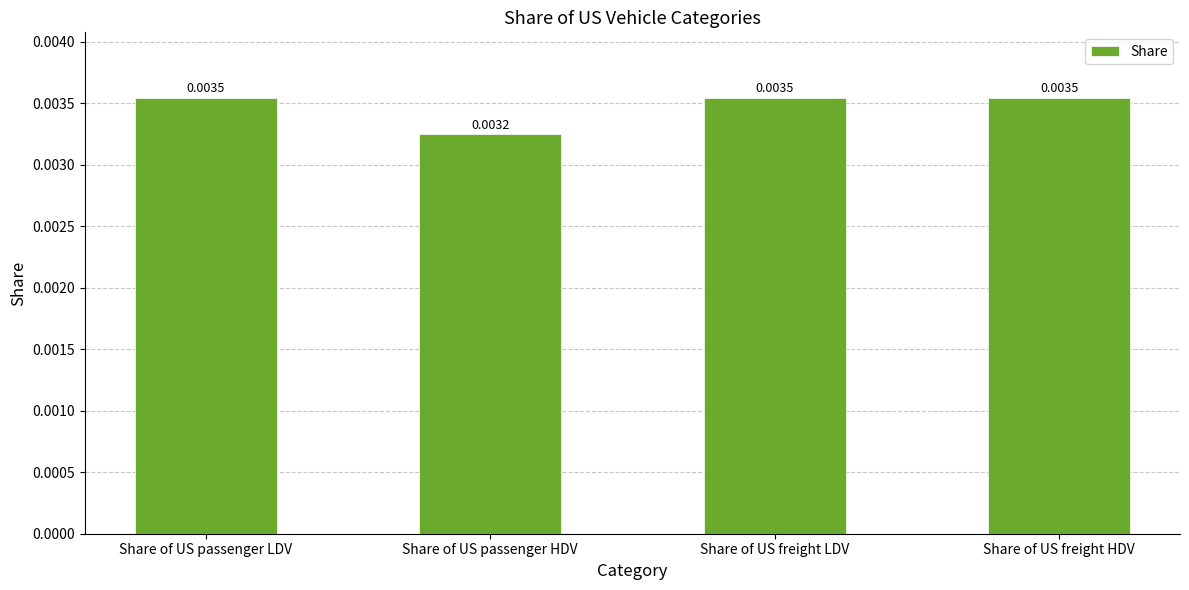

Between Share of US passenger HDV and Share of US freight HDV, which is larger?

Share of US freight HDV